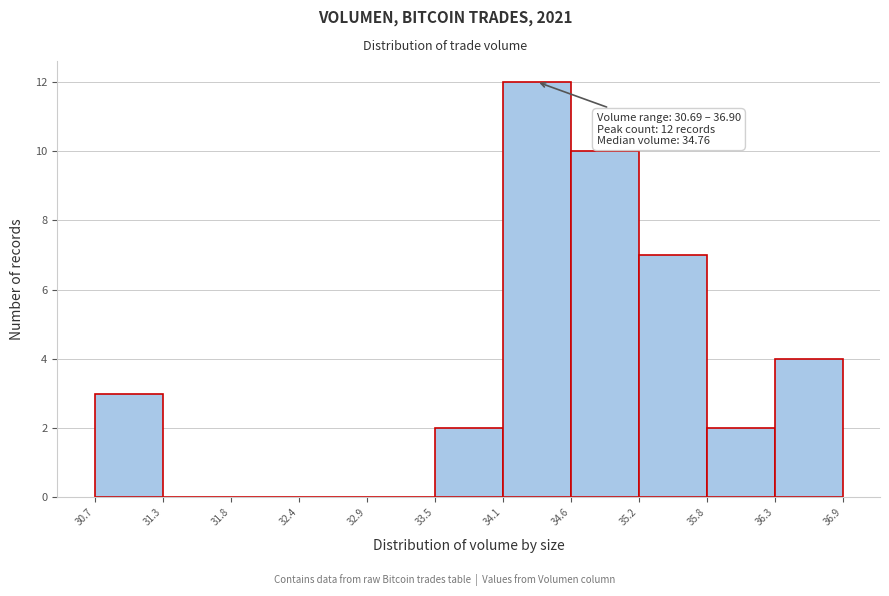

Over which range of the x-axis is the bar tallest?

34.1 to 34.6